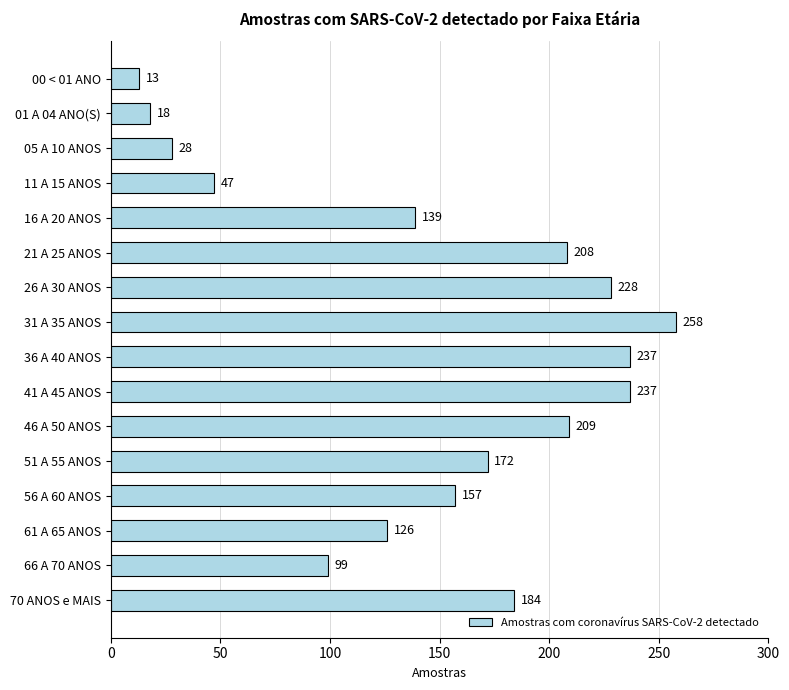

How many bars are there in total?

16